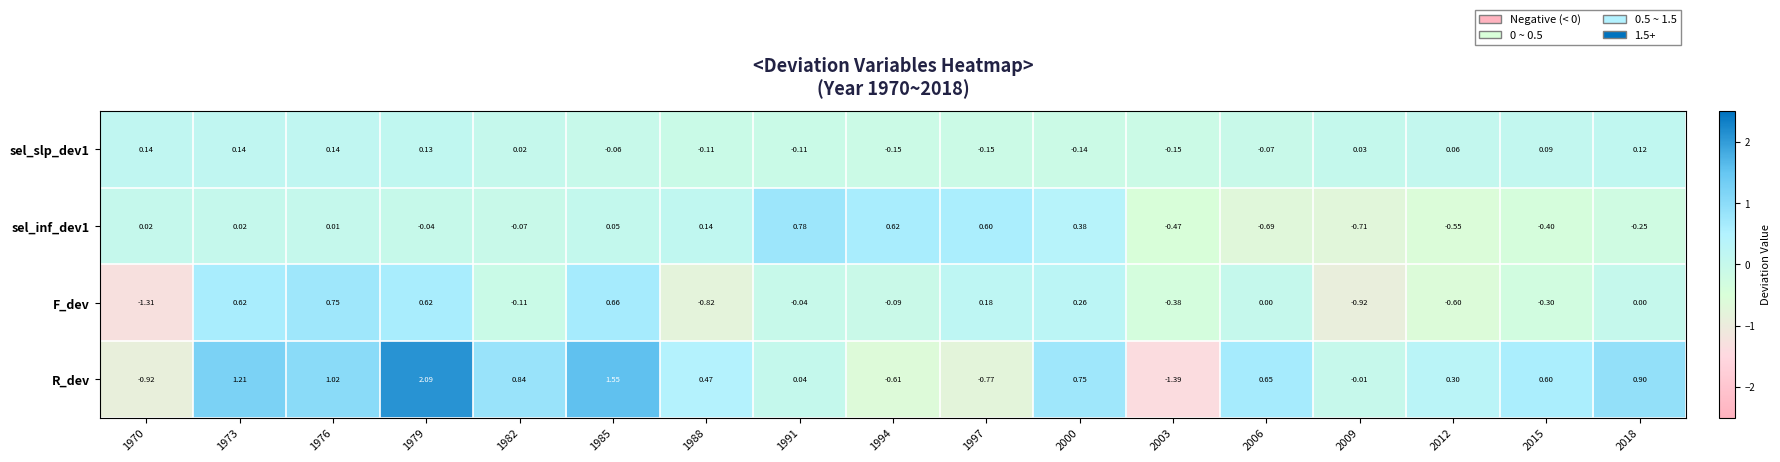

Is the value of sel_slp_dev1 at 1994 greater than the value of R_dev at 2018?

No